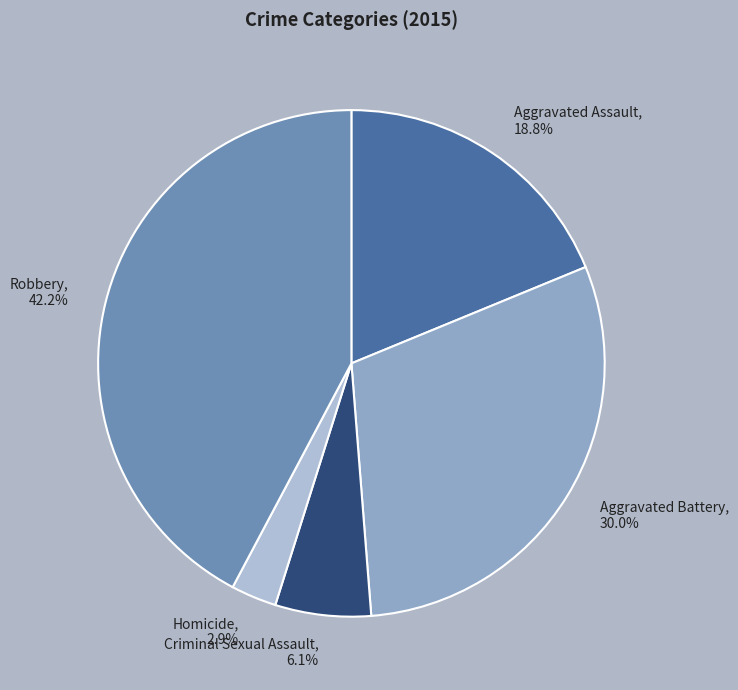

To the nearest percent, what is the difference between the largest and smallest slice percentages?

39%